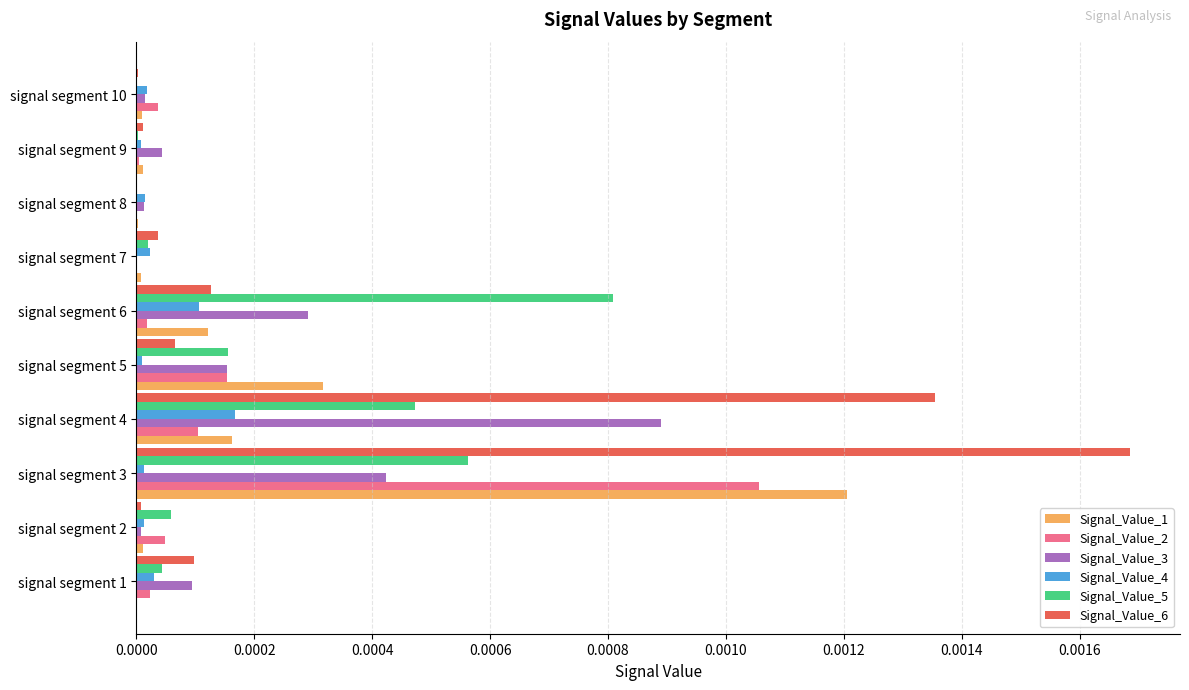

What are all the series names shown in the legend?

Signal_Value_1, Signal_Value_2, Signal_Value_3, Signal_Value_4, Signal_Value_5, Signal_Value_6